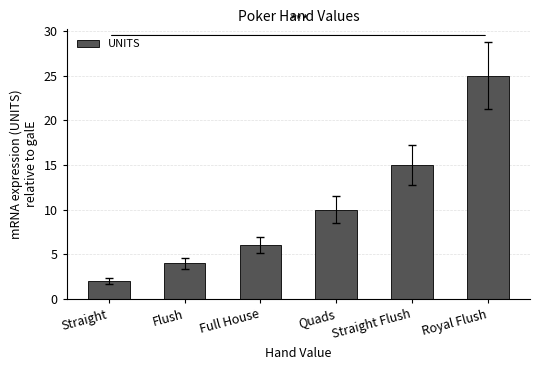

Reading left to right, what are all the values shown in this chart?

Straight=2	Flush=4	Full House=6	Quads=10	Straight Flush=15	Royal Flush=25